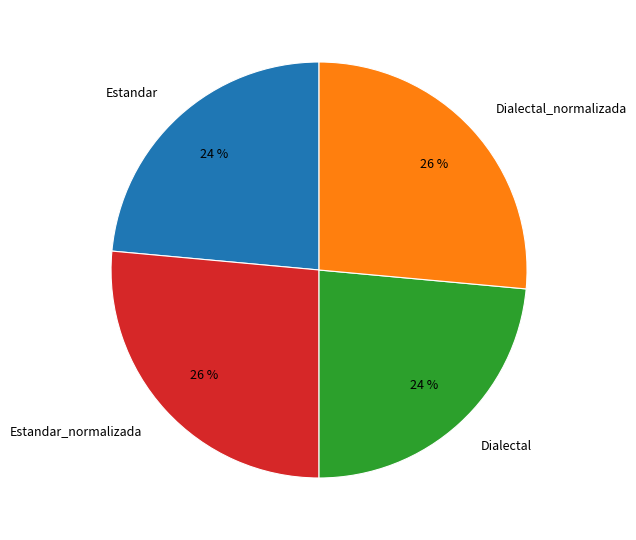

To the nearest percent, what is the average slice percentage?

25%